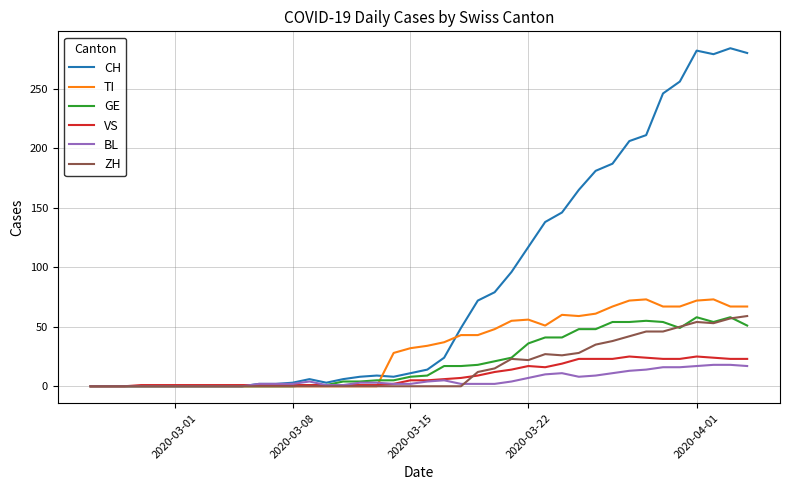

What is the maximum value shown in the chart?

284